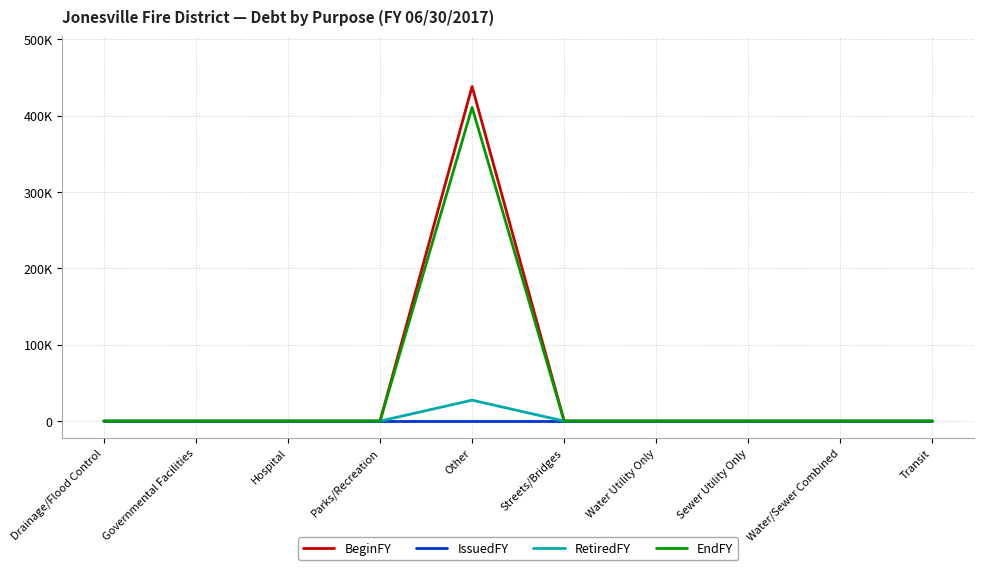

Reading right to left, extract all data points from this chart.

BeginFY: Transit=0	Water/Sewer Combined=0	Sewer Utility Only=0	Water Utility Only=0	Streets/Bridges=0	Other=438312	Parks/Recreation=0	Hospital=0	Governmental Facilities=0	Drainage/Flood Control=0
IssuedFY: Transit=0	Water/Sewer Combined=0	Sewer Utility Only=0	Water Utility Only=0	Streets/Bridges=0	Other=0	Parks/Recreation=0	Hospital=0	Governmental Facilities=0	Drainage/Flood Control=0
RetiredFY: Transit=0	Water/Sewer Combined=0	Sewer Utility Only=0	Water Utility Only=0	Streets/Bridges=0	Other=27356	Parks/Recreation=0	Hospital=0	Governmental Facilities=0	Drainage/Flood Control=0
EndFY: Transit=0	Water/Sewer Combined=0	Sewer Utility Only=0	Water Utility Only=0	Streets/Bridges=0	Other=410956	Parks/Recreation=0	Hospital=0	Governmental Facilities=0	Drainage/Flood Control=0